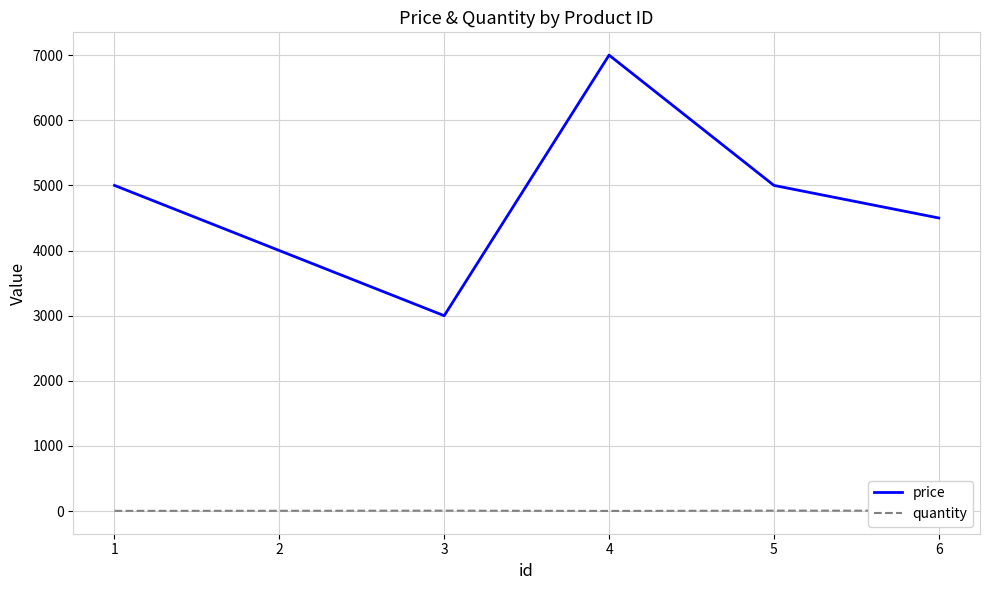

Which category has the highest value in the quantity series?

3